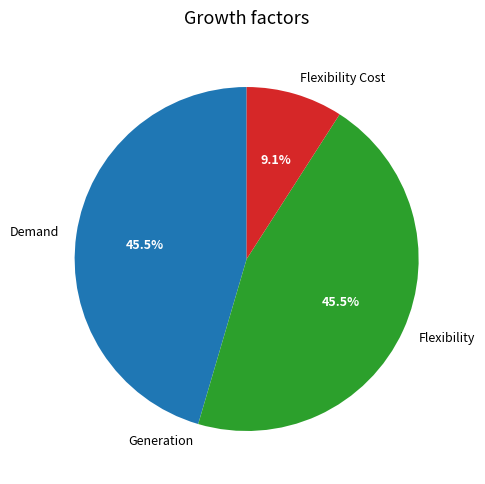

Do Flexibility Cost and Demand together represent more than half of the pie?

Yes